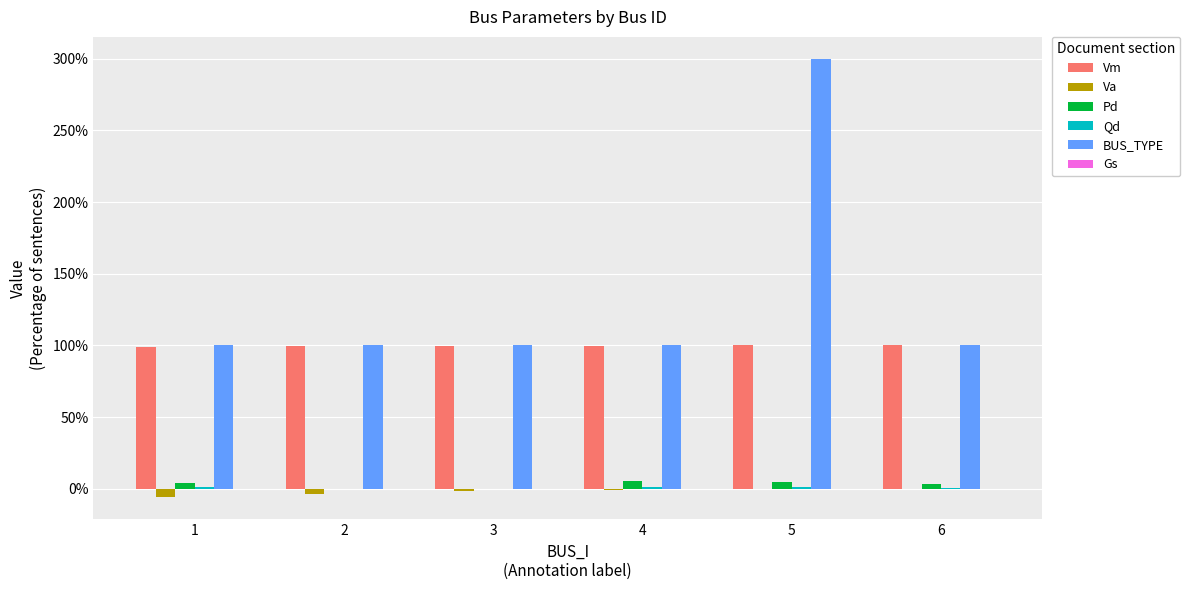

Are the bars horizontal?

No